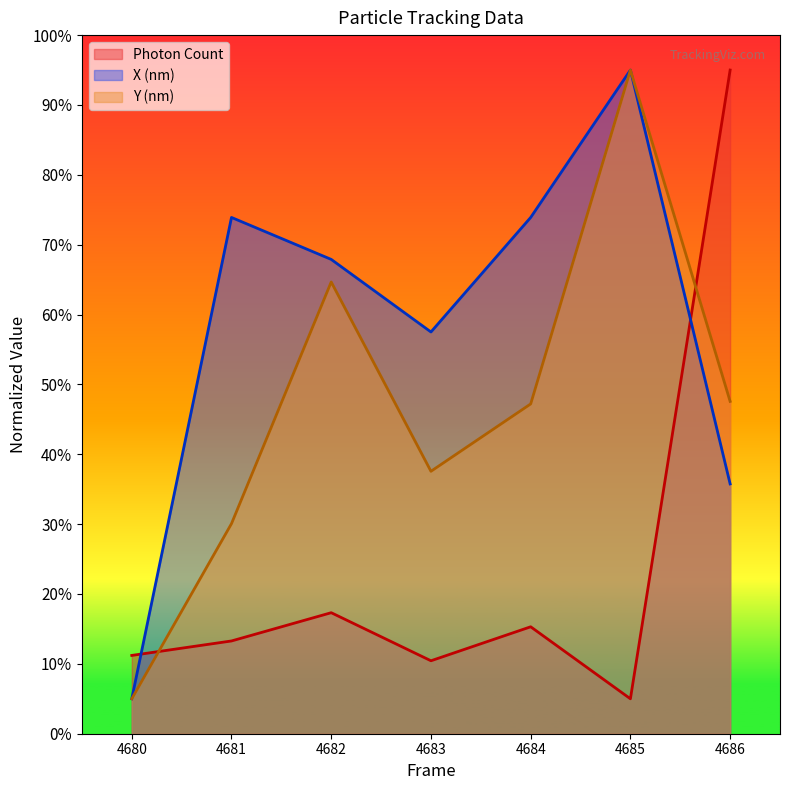

At which category is the sum across all series the highest?

4685